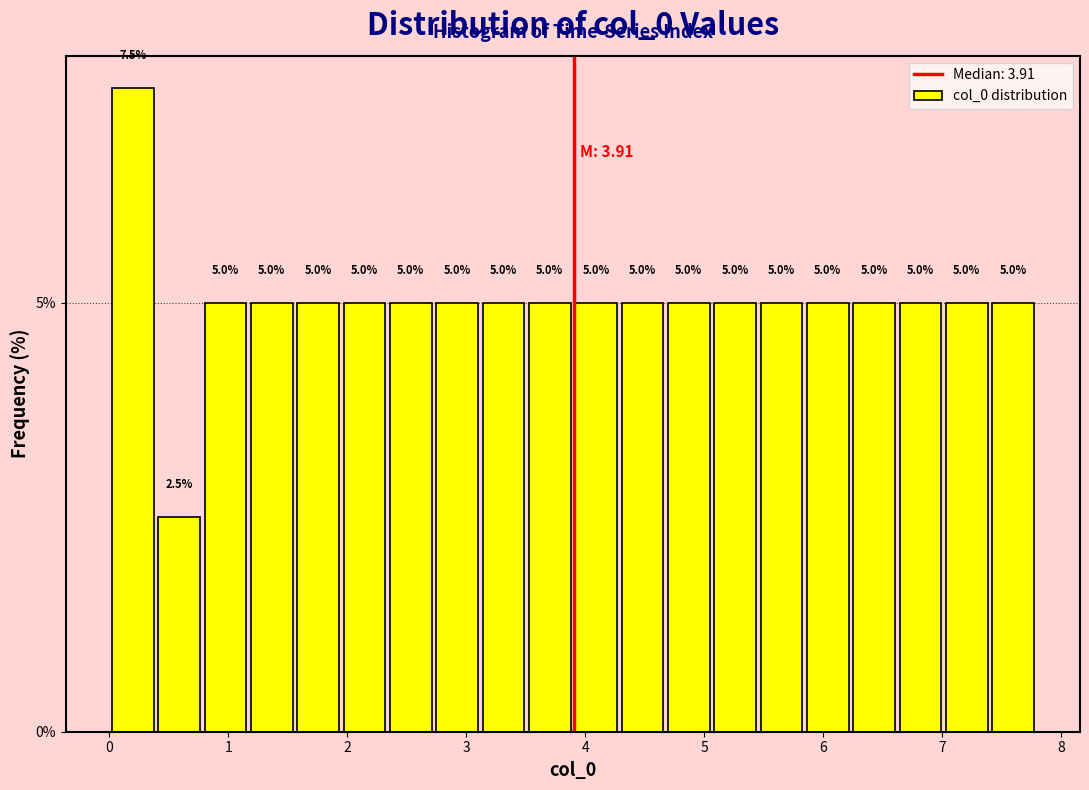

Around what value on the x-axis is the tallest bar? Give the approximate position of its centre, as read against the axis.

0.2